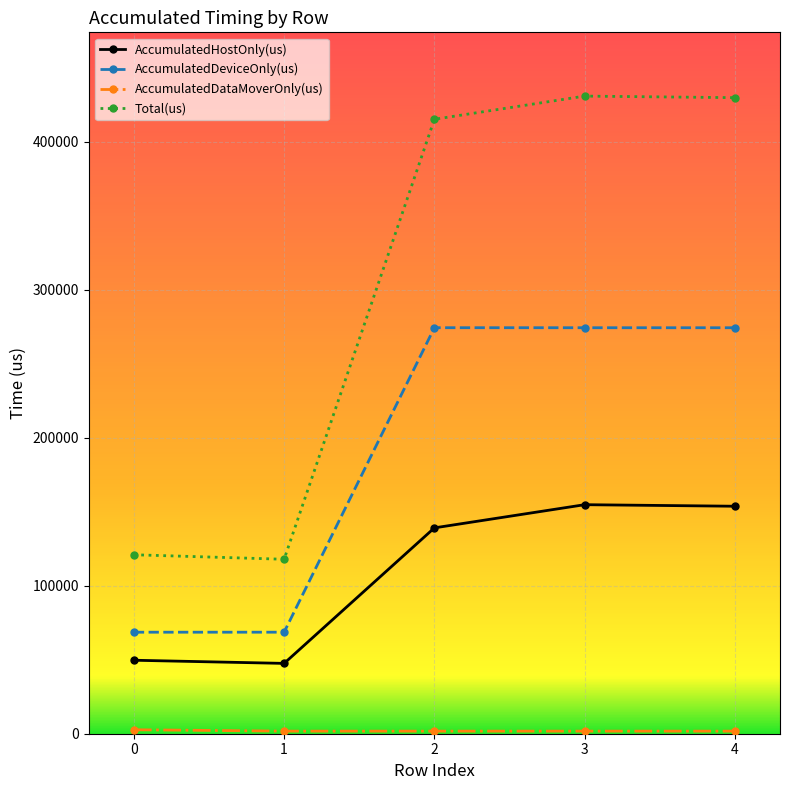

What is the sum of the AccumulatedDeviceOnly(us) values at 4 and 1?

343021.8